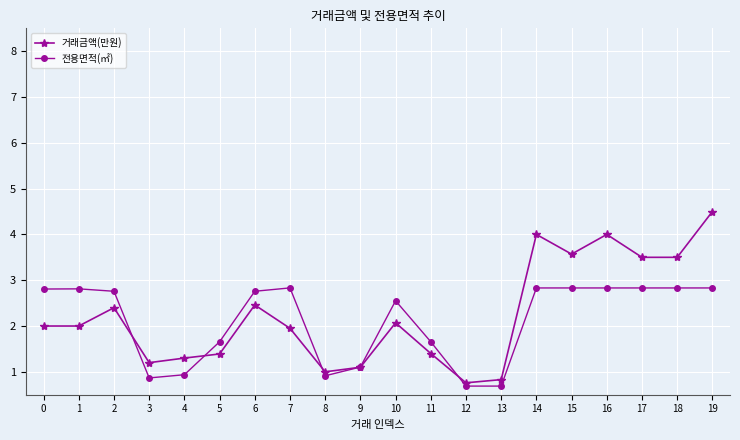

What is the value of the 거래금액(만원) point at the 9th from the left?

1.0